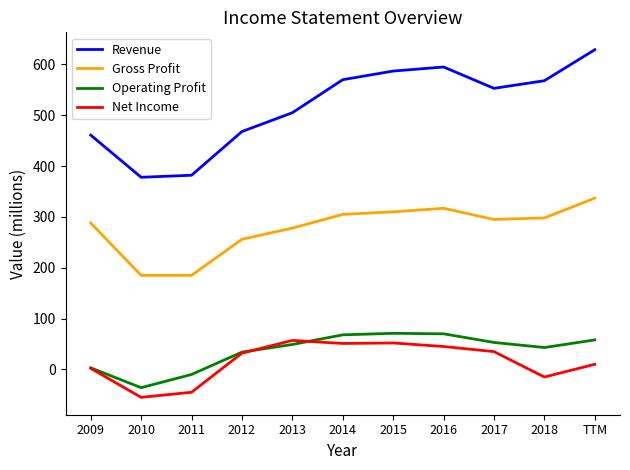

What is the spread (max minus min) of values at 2016?

550